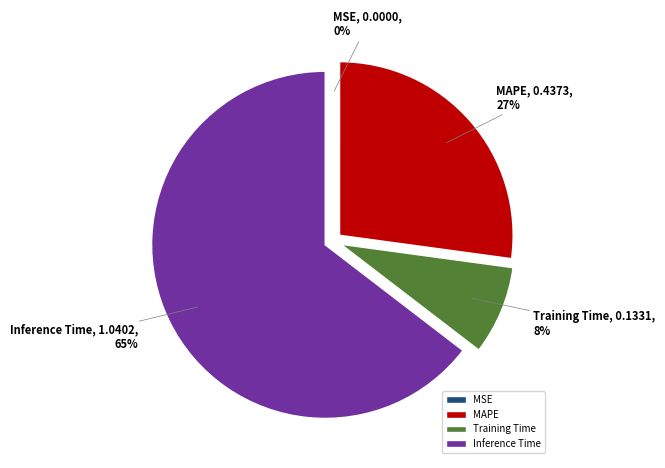

The Inference Time slice represents 65% of the pie. True or false?

True